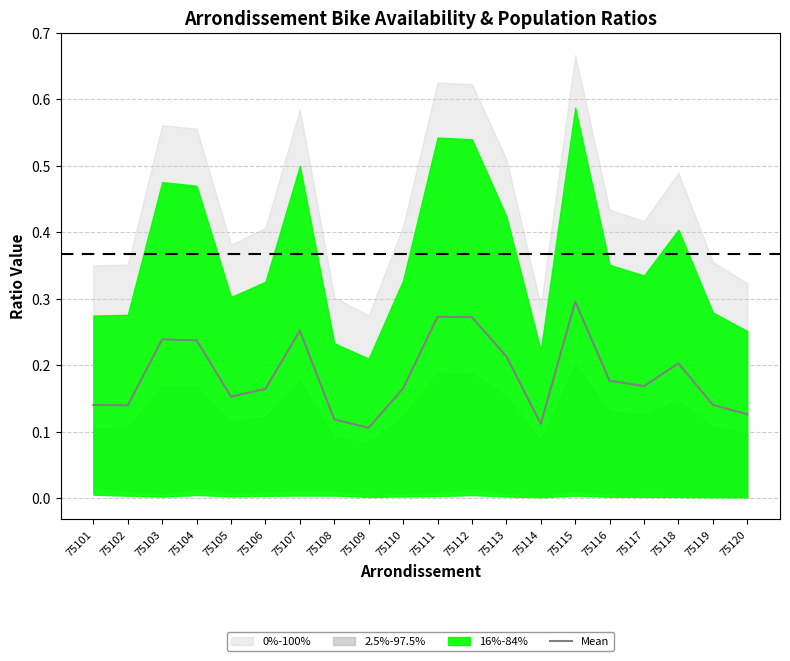

What is the average value?

0.2